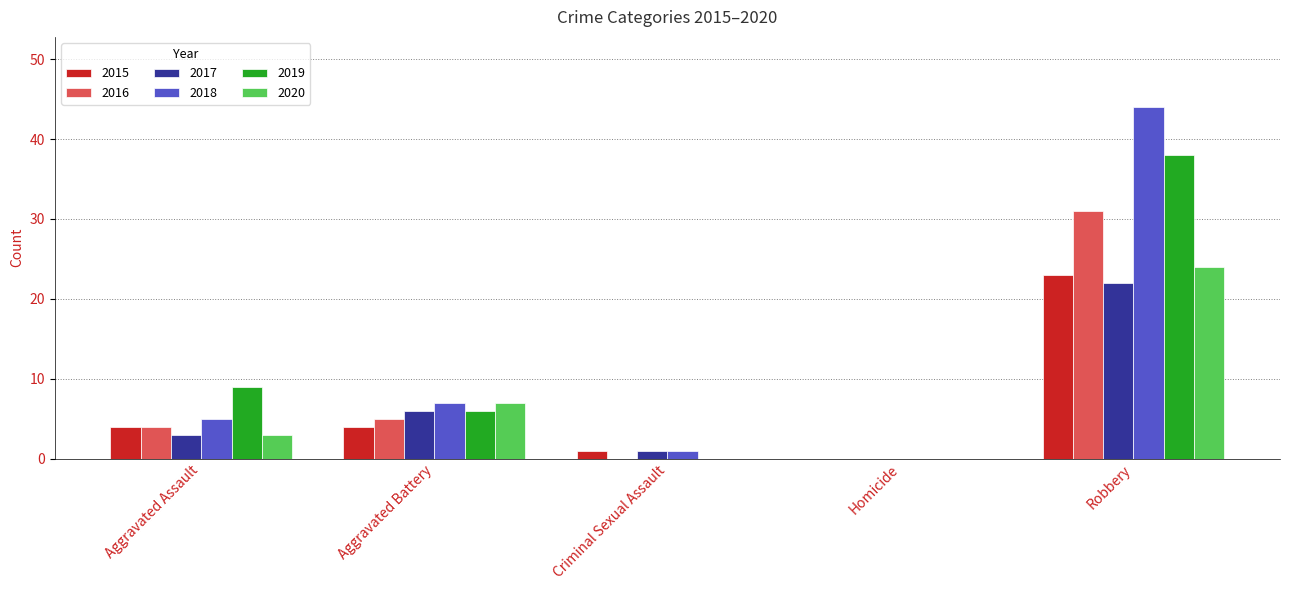

The value of 2018 at Aggravated Assault is 7. True or false?

False